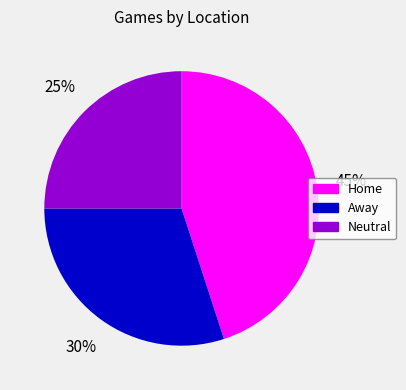

To the nearest percent, what is the difference between the largest and smallest slice percentages?

20%